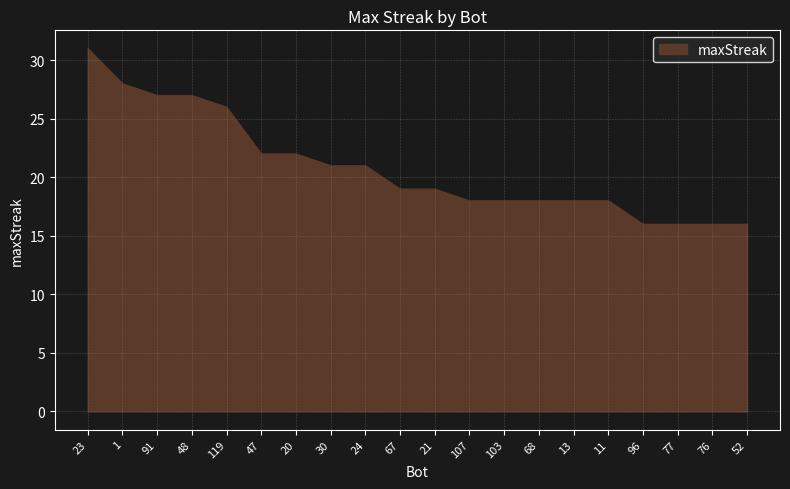

What value does the data have at 13, to the nearest 5?

20